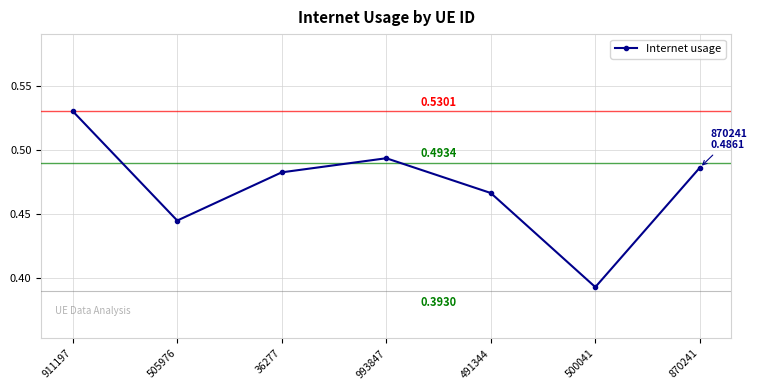

At which category does the data reach its first local valley?

505976